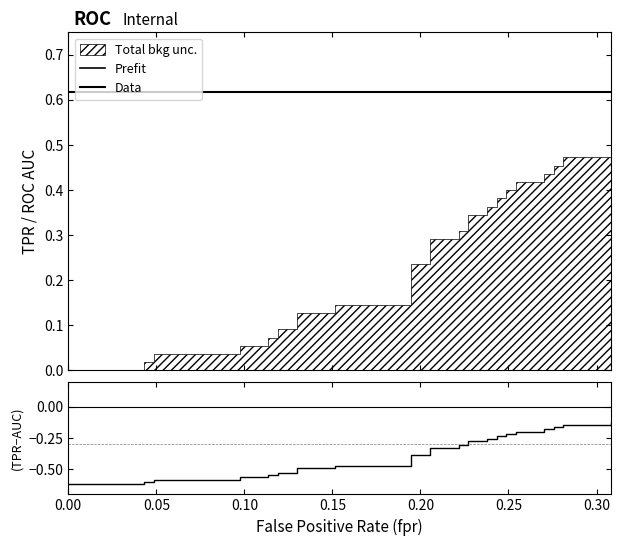

The value at 31 is -0.3. True or false?

False